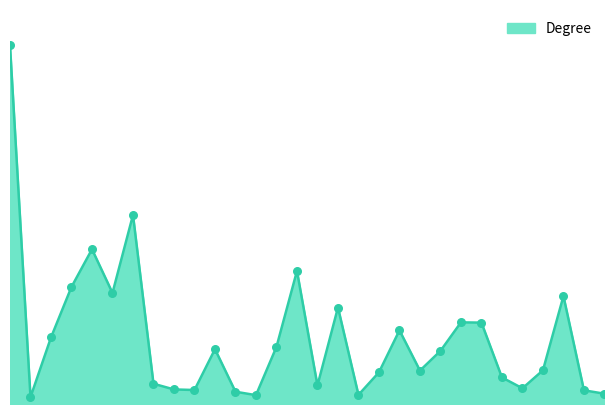

Is this an area chart (filled region under the line)?

Yes